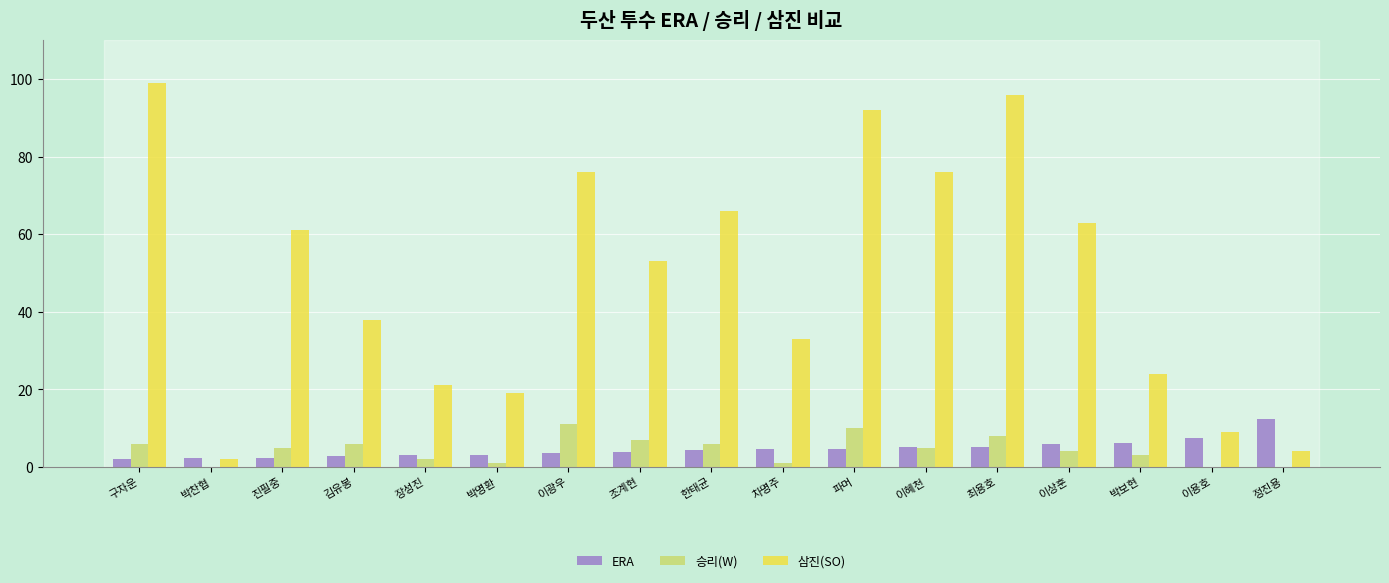

Where is 삼진(SO) nearest to the value 50?

조계현